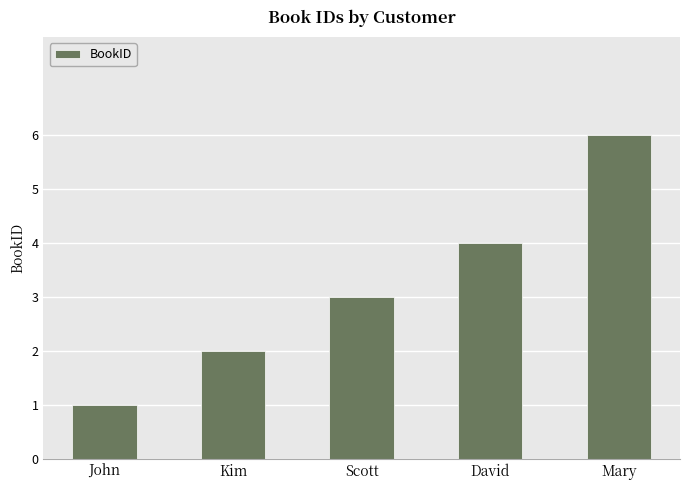

Are the bars grouped side by side (vs. stacked)?

No